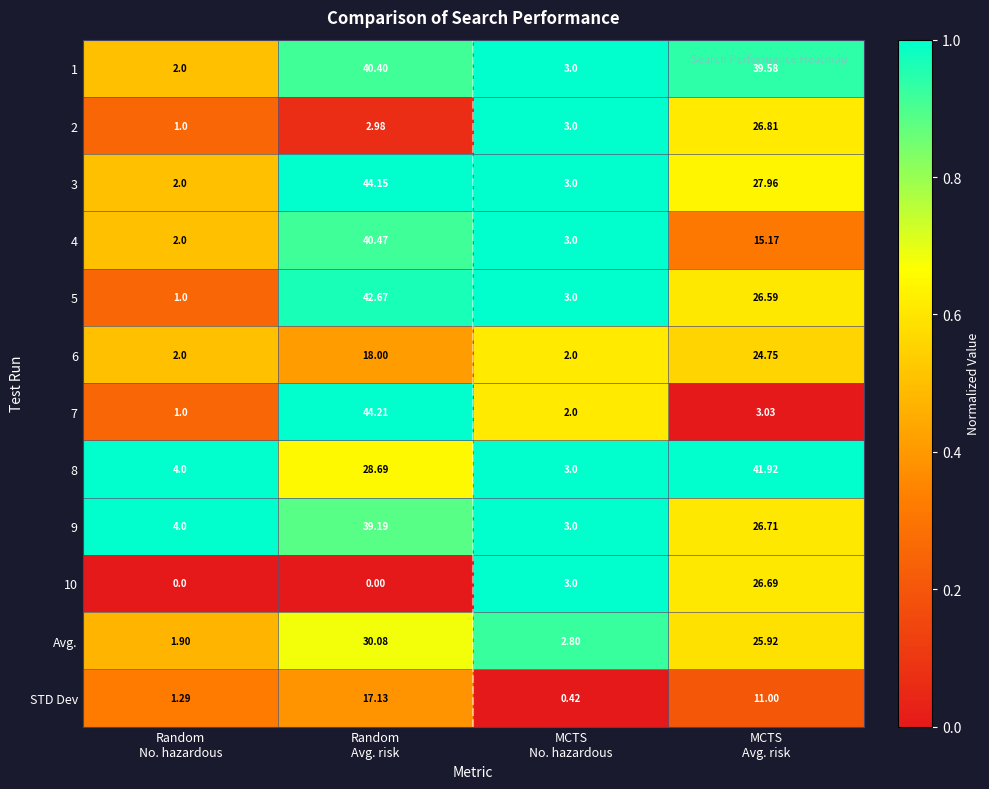

Between MCTS
No. hazardous and MCTS
Avg. risk, which series saw the biggest shift?

8